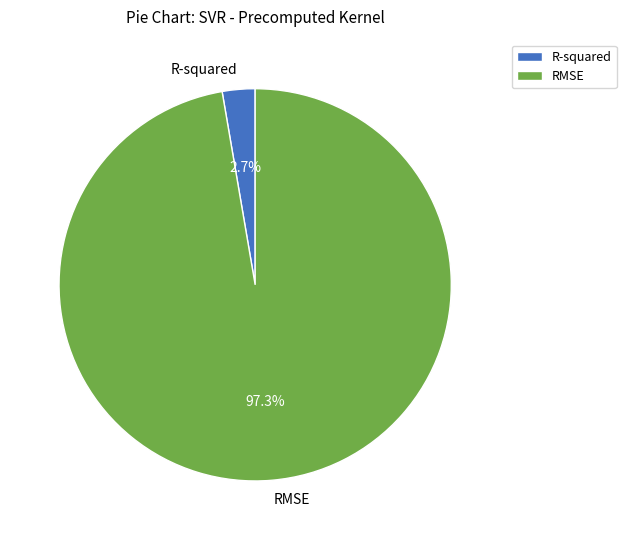

How many segments does this pie chart have?

2